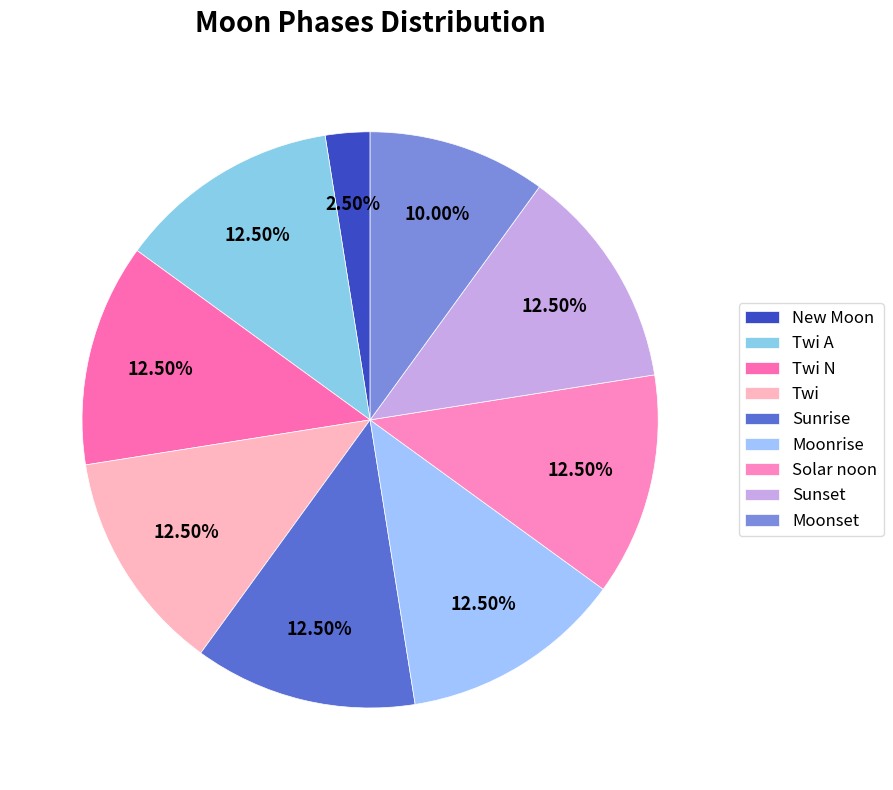

Does Moonrise represent more than half of the total?

No